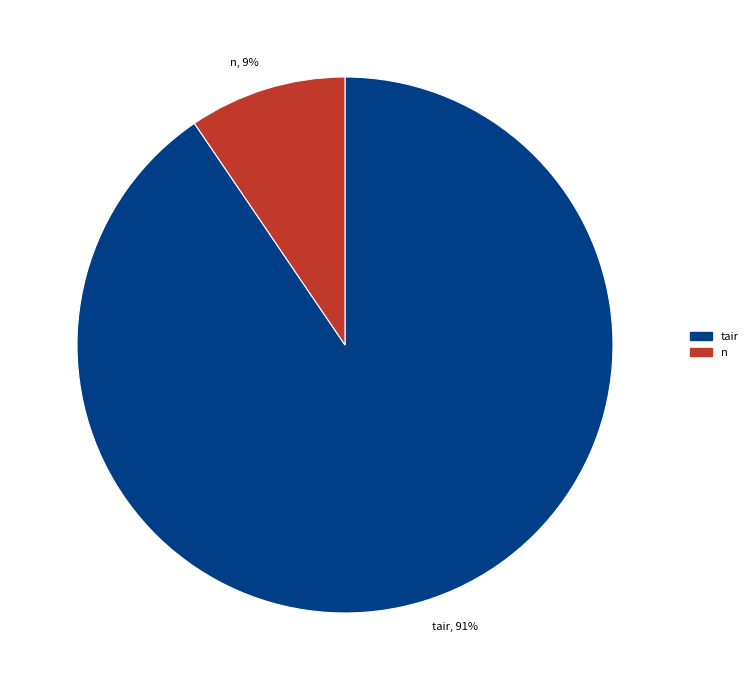

Between tair and n, which is larger?

tair